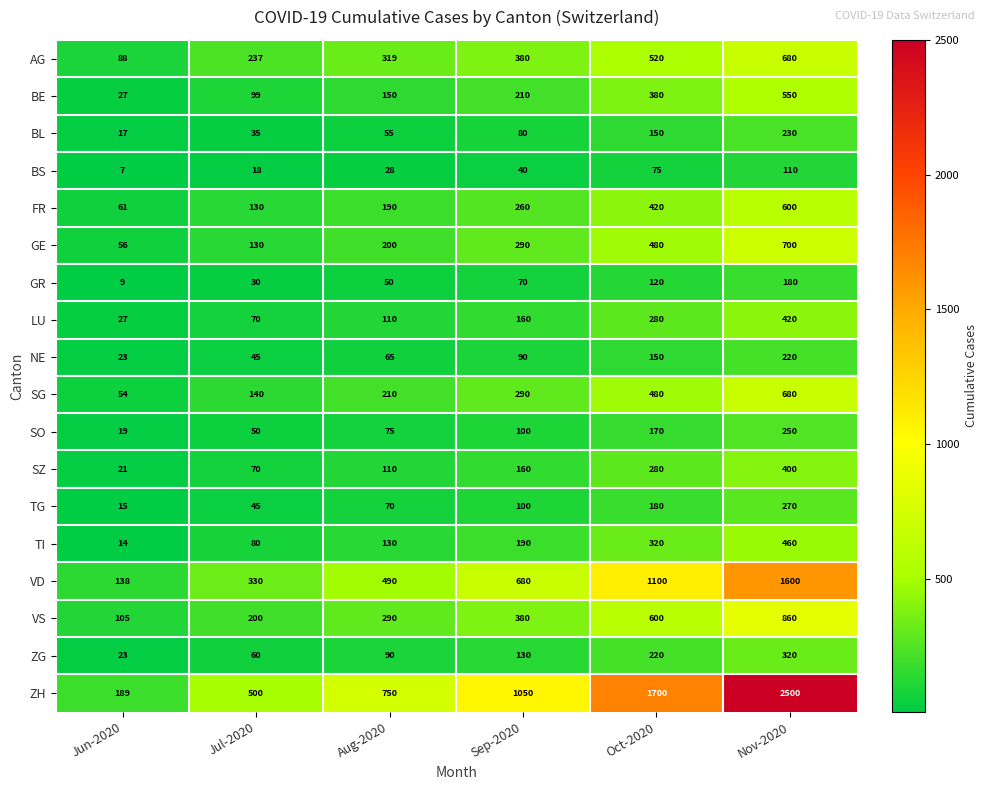

Count the number of categories in the chart.

6